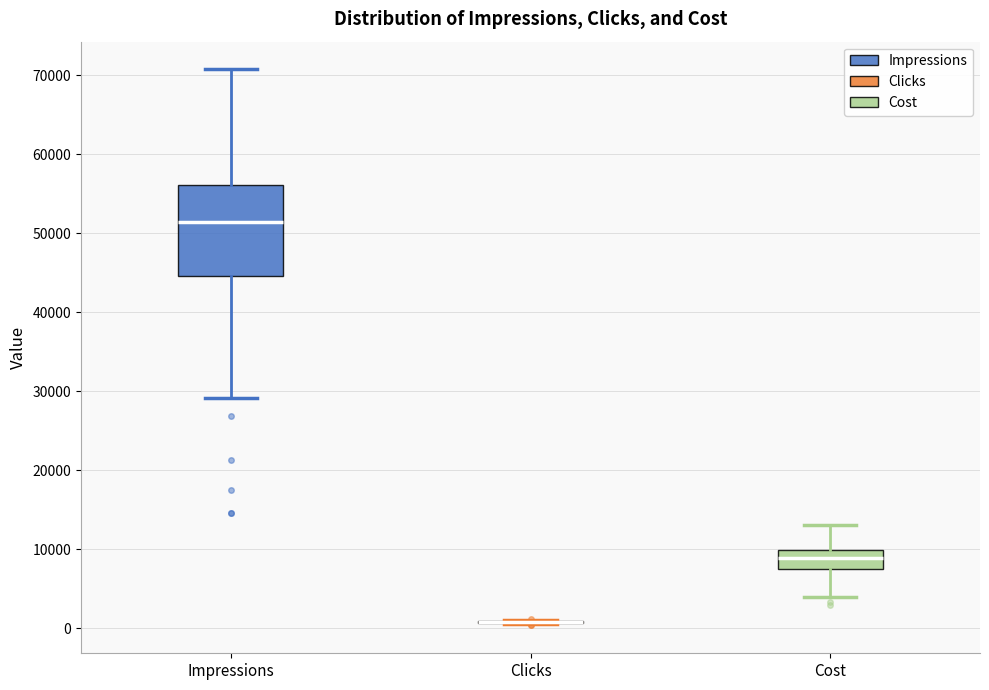

Reading left to right, read every box against the y-axis: the position of its median line, the range the box covers, and the ends of its whiskers. The values are not printed on the chart, so give them approximately, as read against the axis.

Impressions: median 51000, box 45000 to 56000, whiskers 29000 to 71000
Clicks: box collapsed to a line at 1000, whiskers 0 to 1000
Cost: median 9000, box 7000 to 10000, whiskers 4000 to 13000